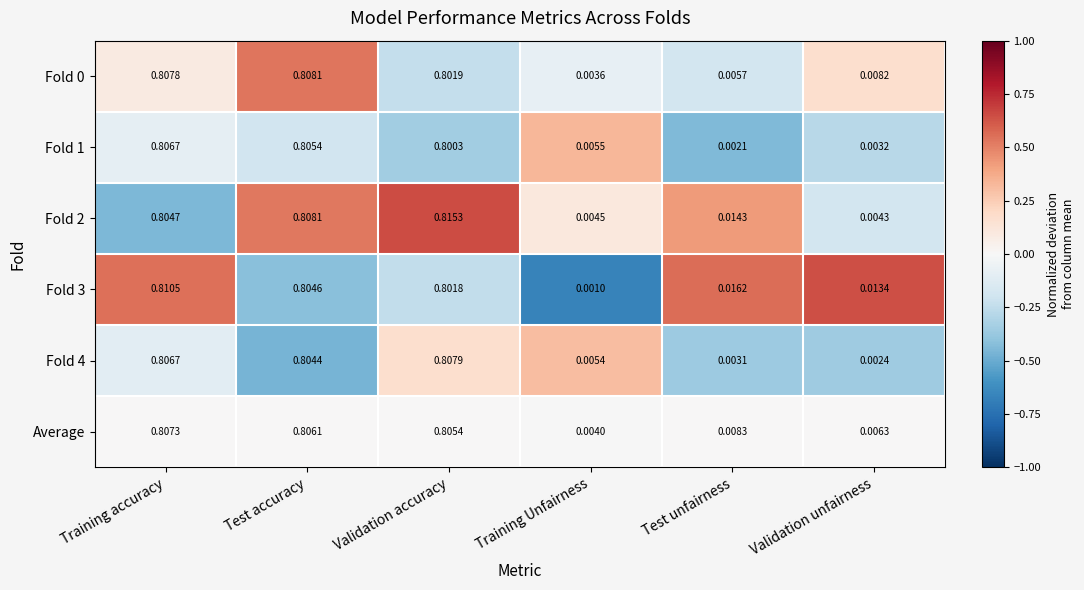

Which label corresponds to the largest value in the chart?

Validation accuracy